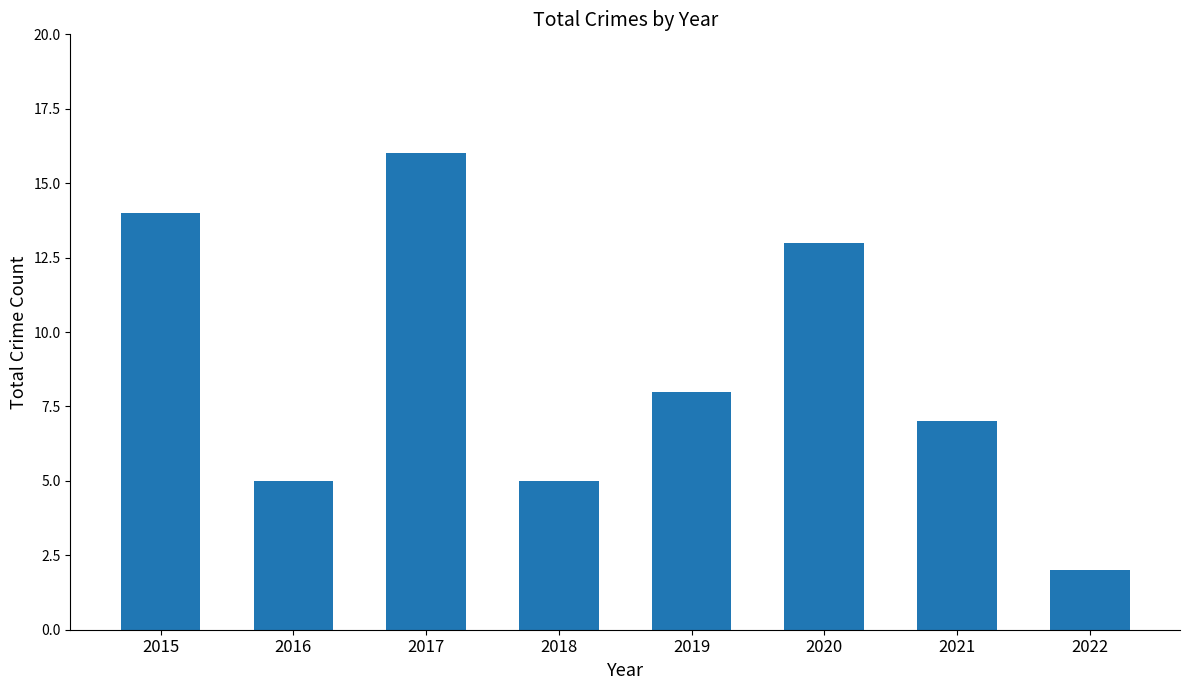

Where is the data nearest to the value 9?

2019